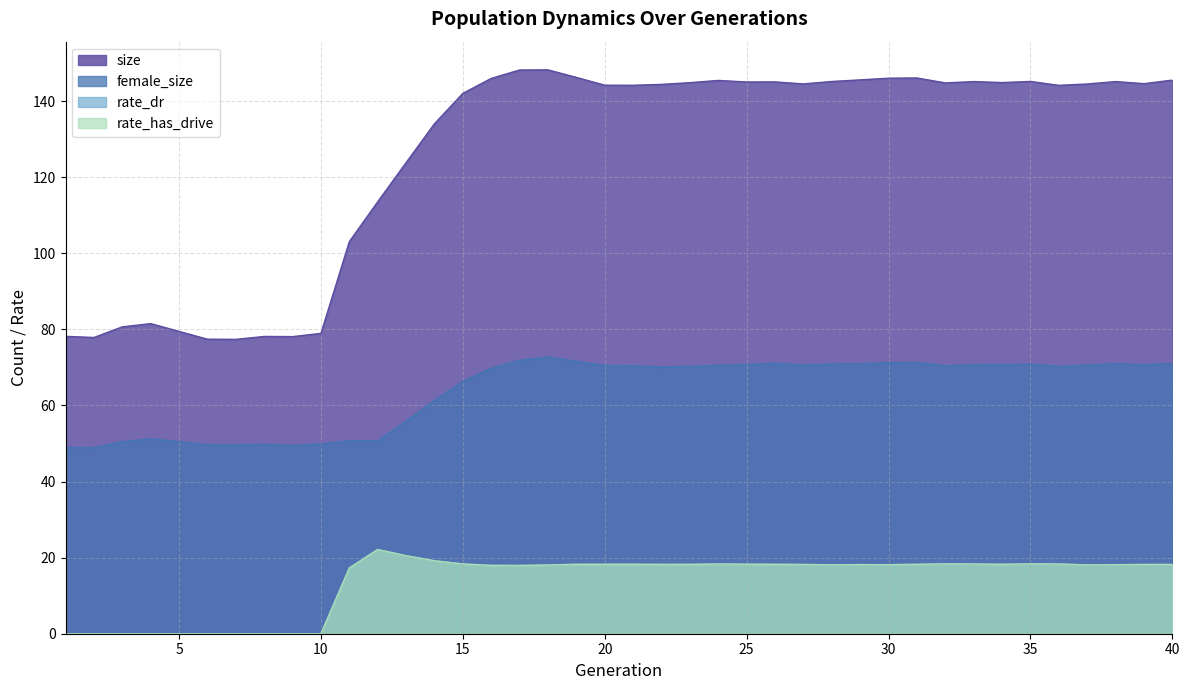

True or false: female_size has more than 0 points higher than both neighbors.

True